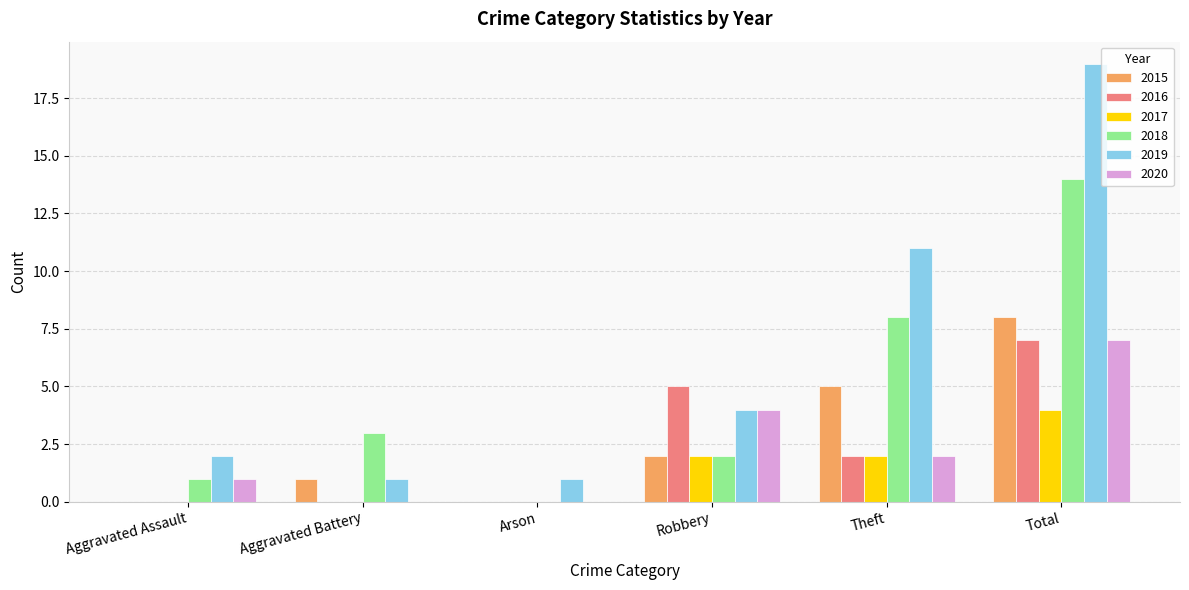

How many groups of bars are there?

6